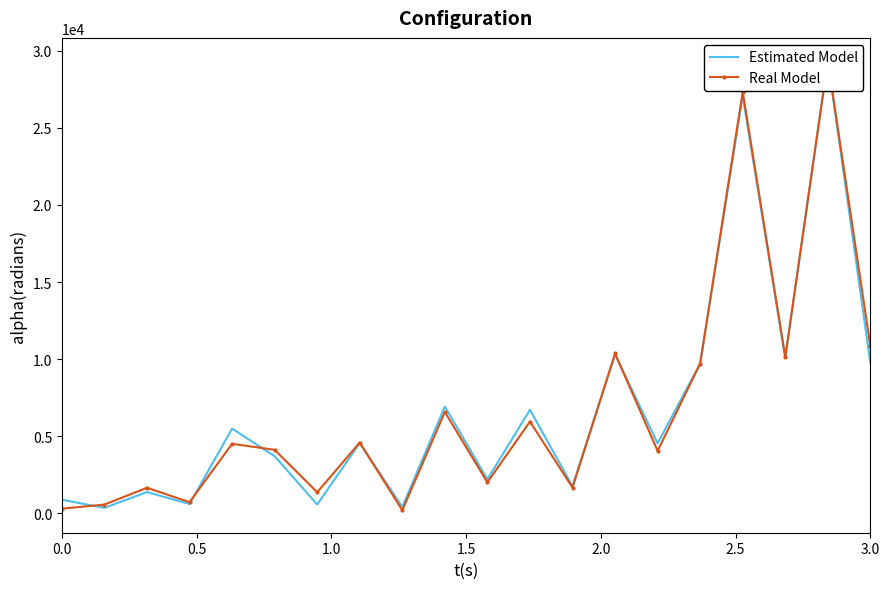

Which series ends up on top after the final intersection of Estimated Model and Real Model?

Real Model